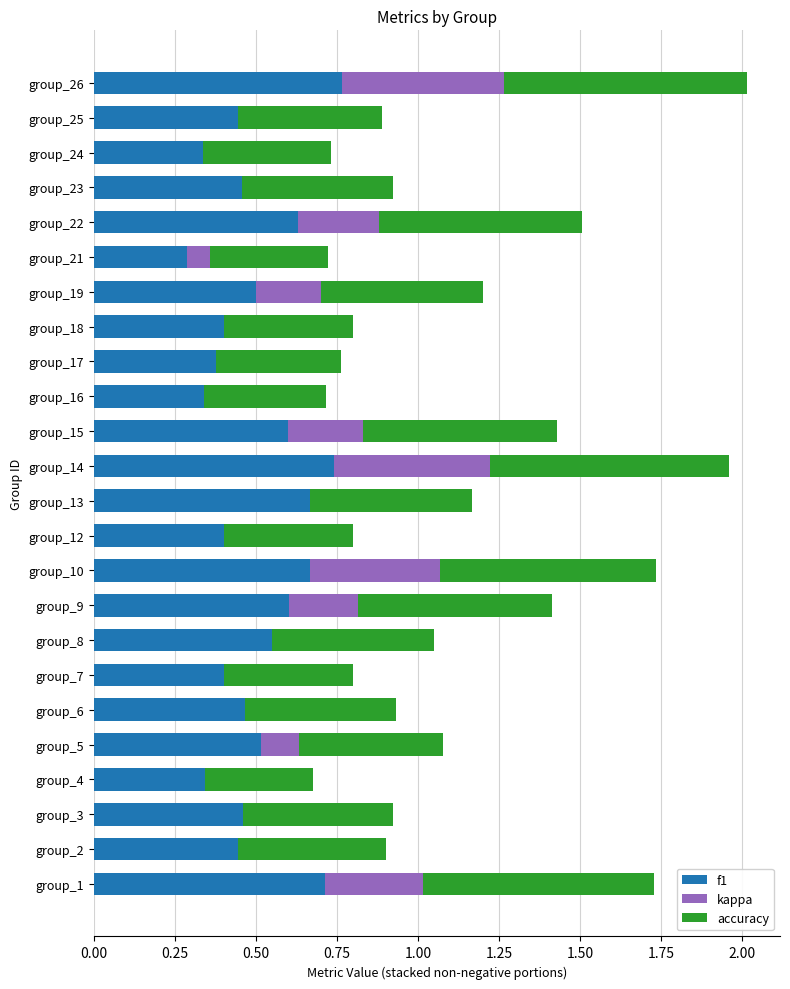

What is the sum of all f1 values?

12.1